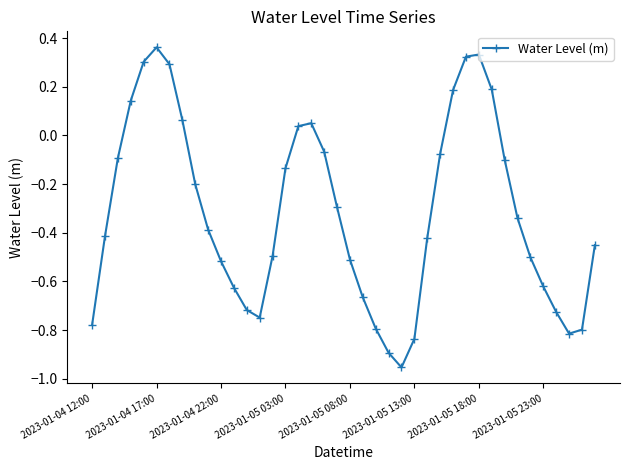

How many interior local valleys (lower than both neighbors) does the data have?

3